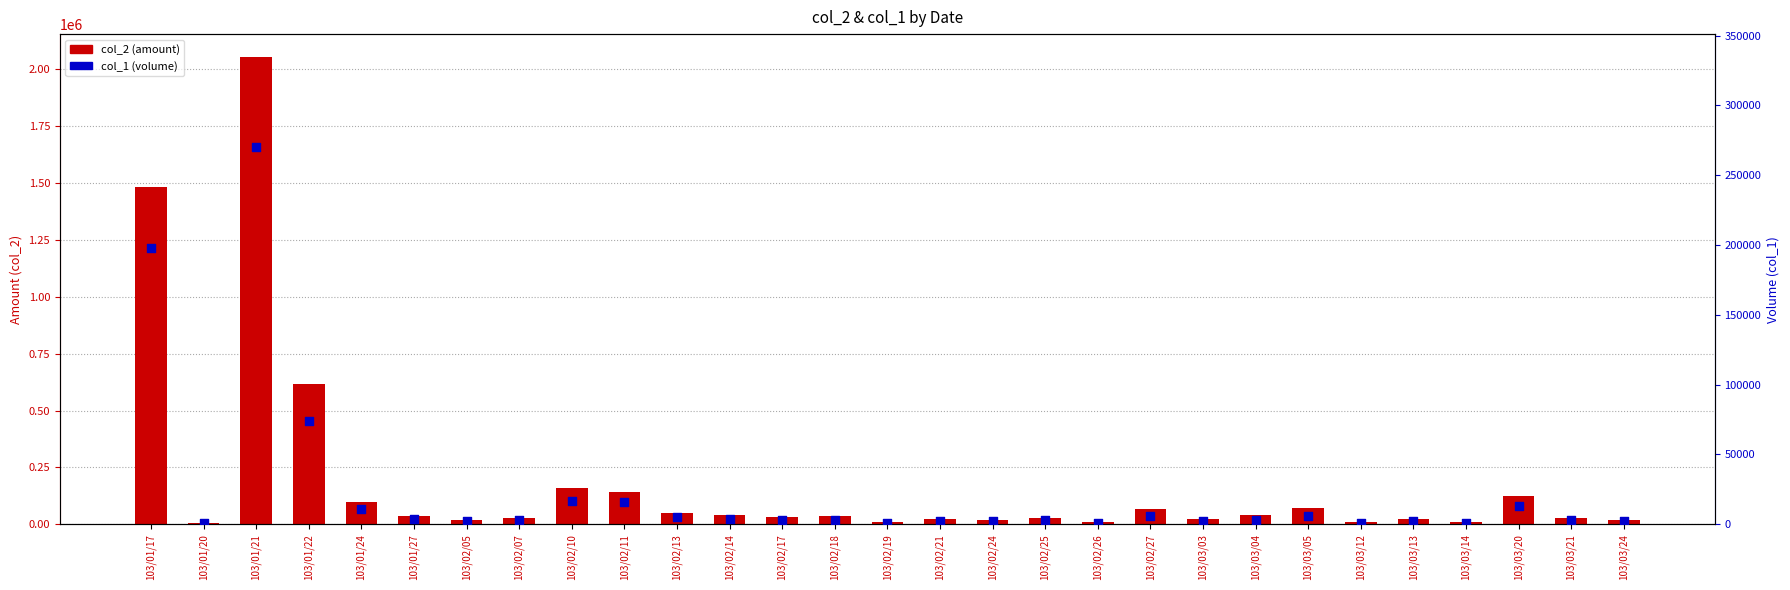

At how many categories does at least one series exceed 251168?

3